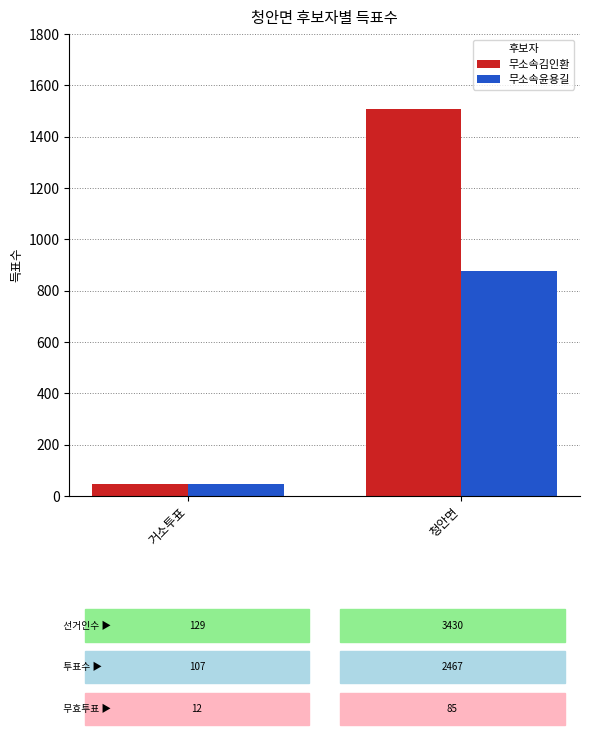

What is the label of the 1st bar from the left?

거소투표